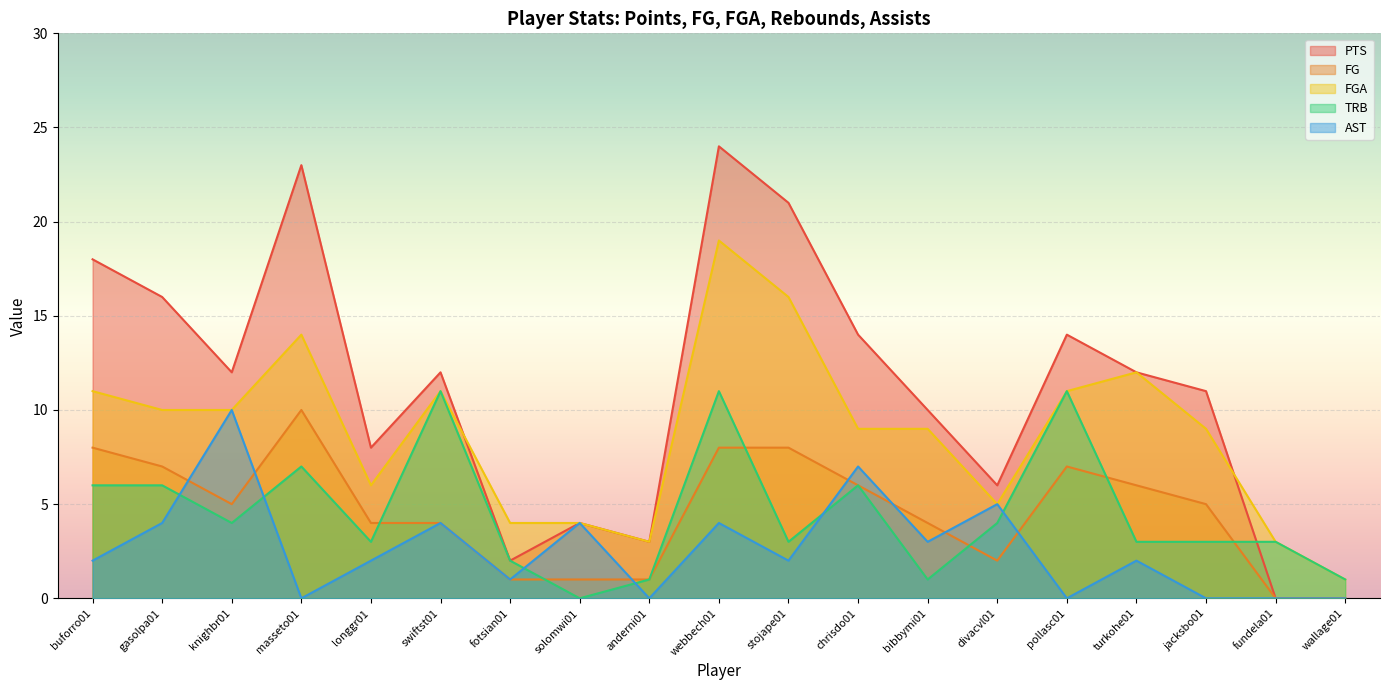

Reading left to right, extract all data points from this chart.

PTS: 18	16	12	23	8	12	2	4	3	24	21	14	10	6	14	12	11	0	0
FG: 8	7	5	10	4	4	1	1	1	8	8	6	4	2	7	6	5	0	0
FGA: 11	10	10	14	6	11	4	4	3	19	16	9	9	5	11	12	9	3	1
TRB: 6	6	4	7	3	11	2	0	1	11	3	6	1	4	11	3	3	3	1
AST: 2	4	10	0	2	4	1	4	0	4	2	7	3	5	0	2	0	0	0